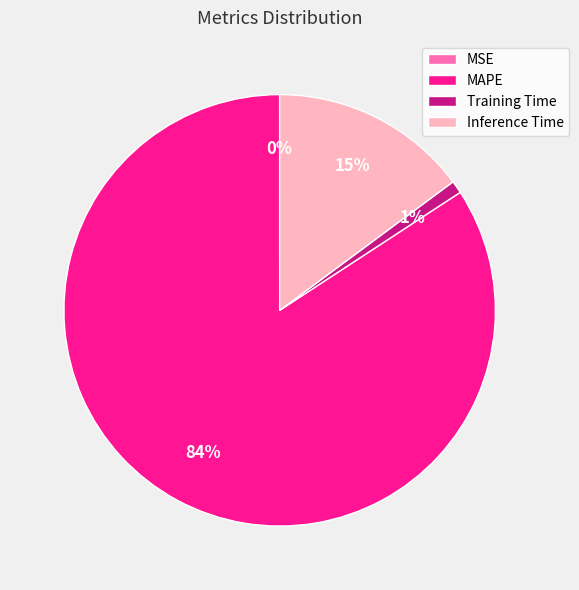

What is the majority slice?

MAPE